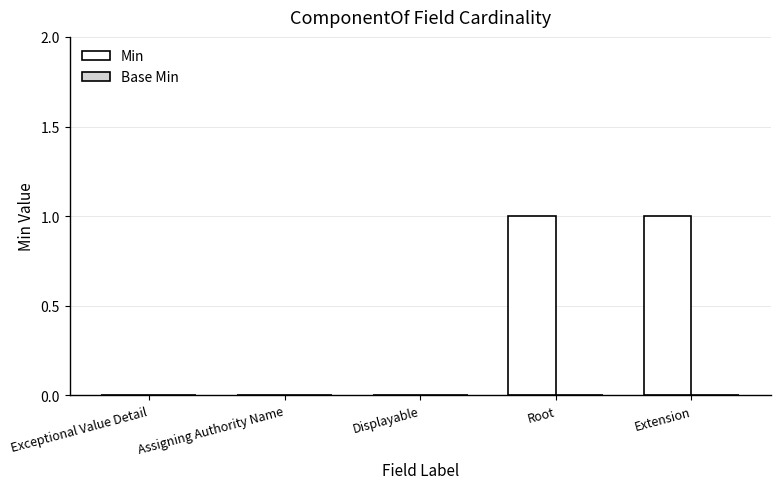

How many data points does each series have?

5